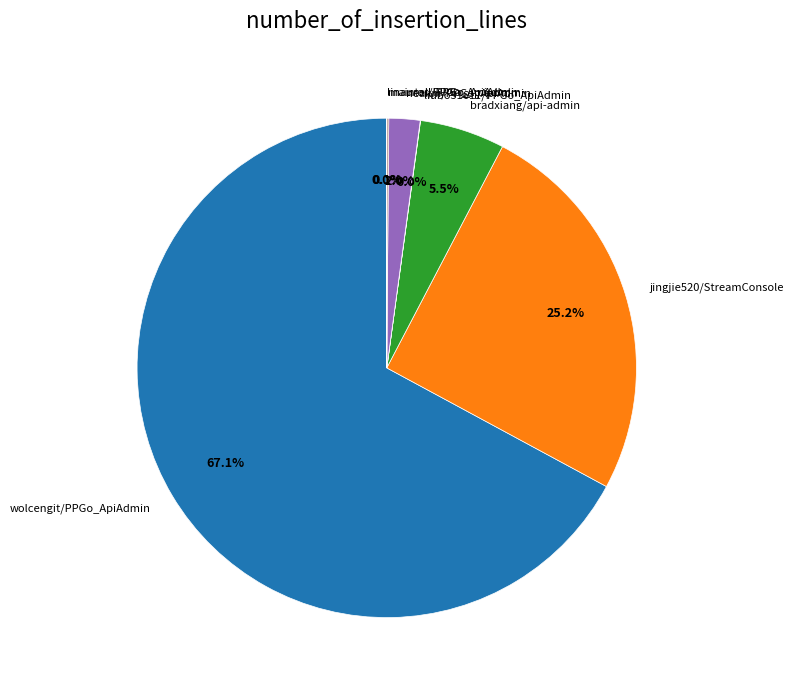

Is it true that wolcengit/PPGo_ApiAdmin is 67% of the pie?

True